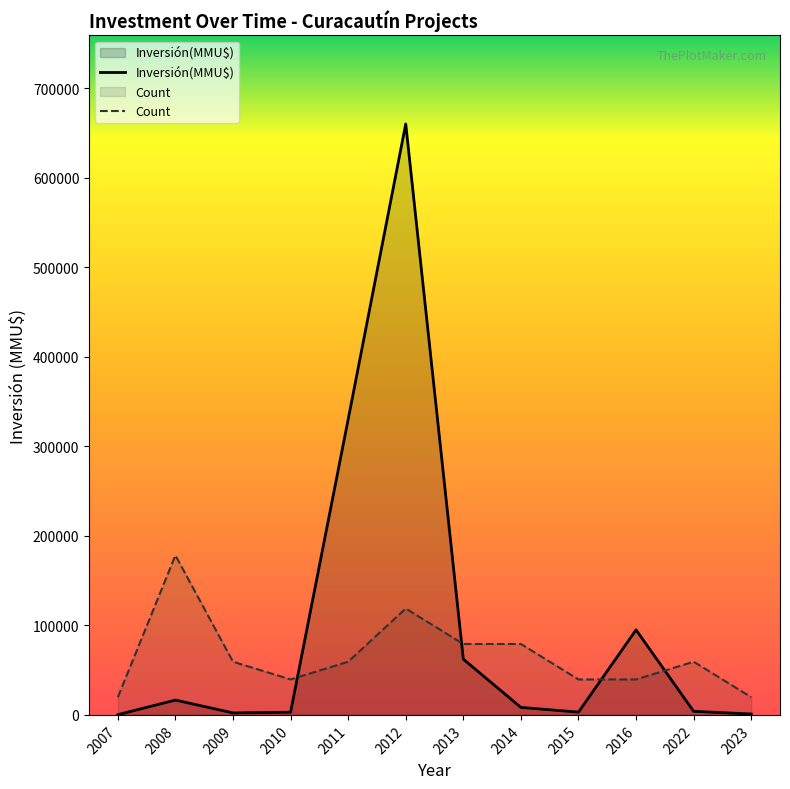

What is the lowest value of the Count series?

19806.6